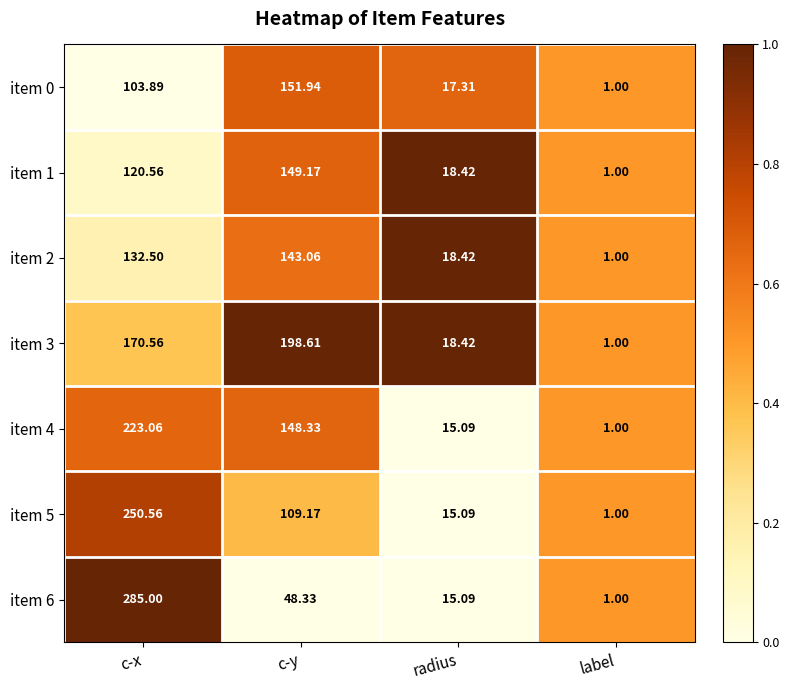

Which label corresponds to the largest value in the chart?

c-x